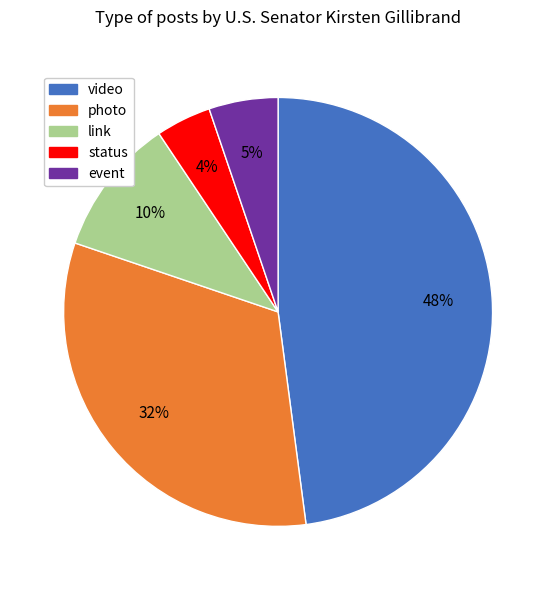

Do link and photo together represent more than half of the pie?

No